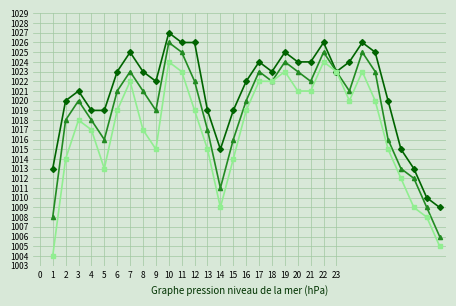

What is the greatest value displayed?

1027